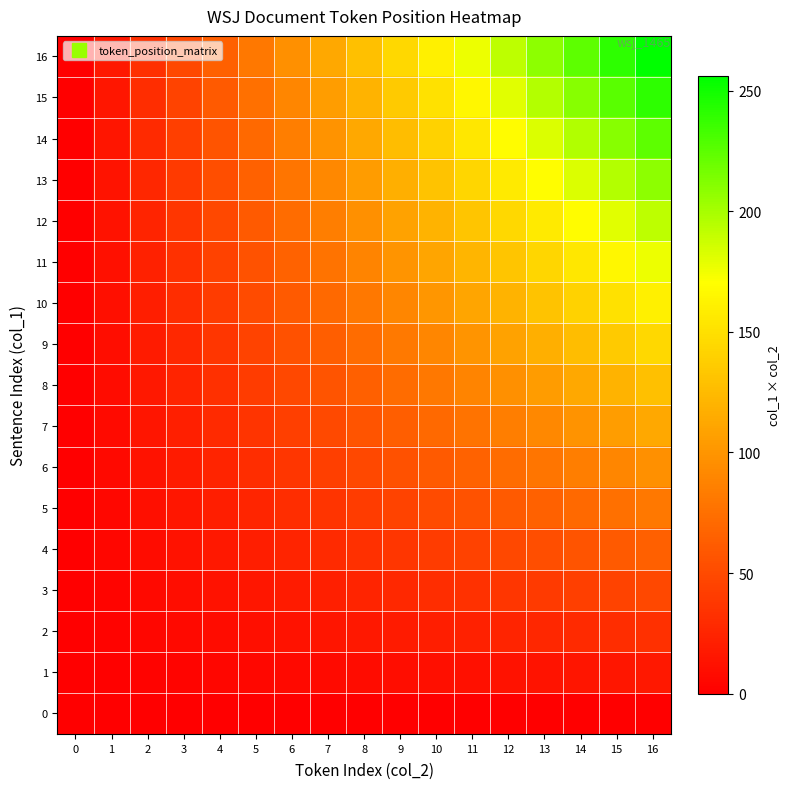

At which category is the sum across all series the highest?

16